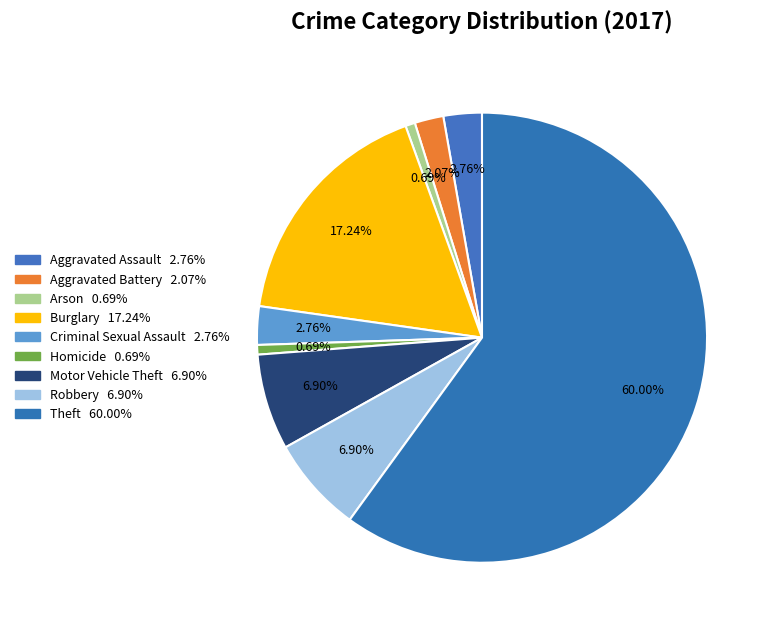

Count the number of slices in the pie.

9